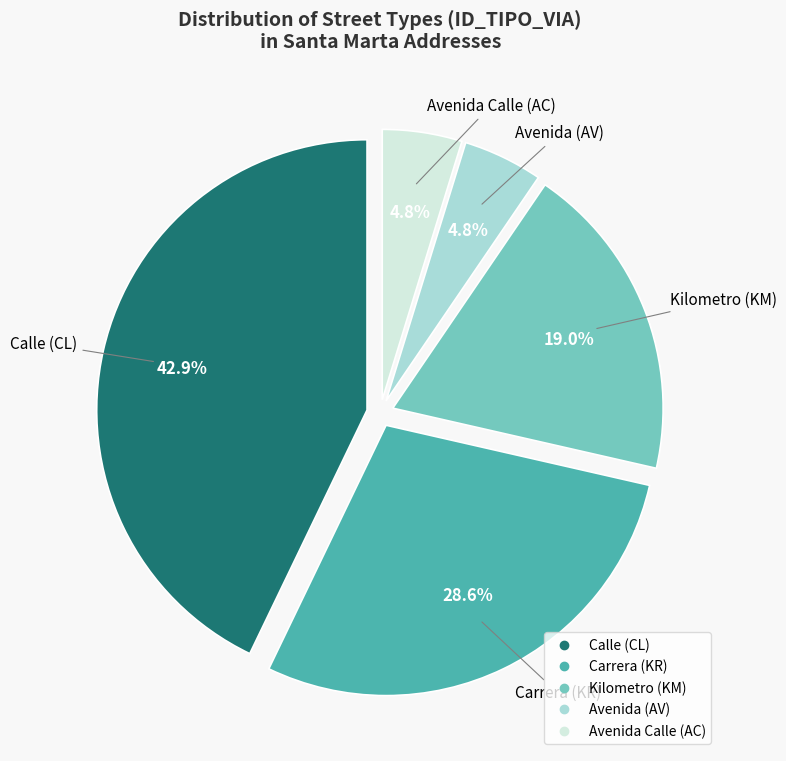

Is there any slice that represents more than half of the pie?

No